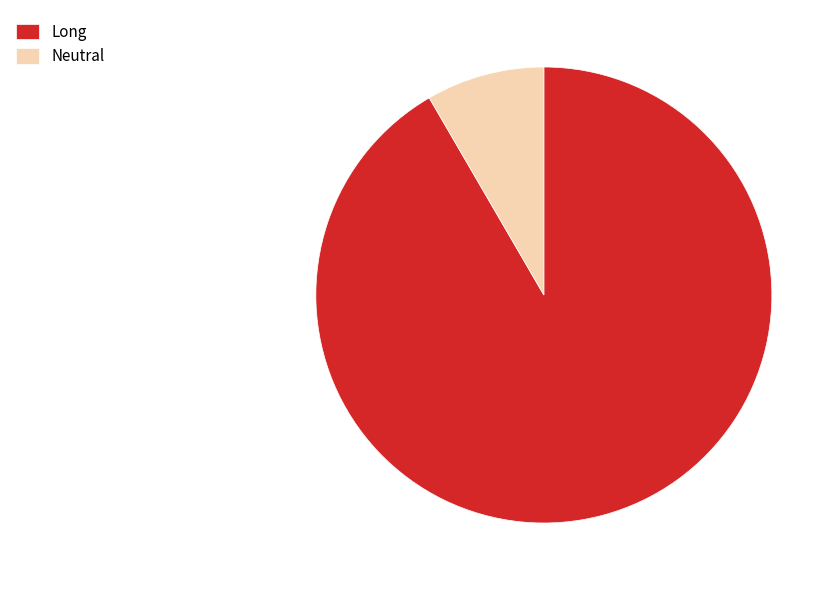

Does Long account for over 50% of the chart?

Yes